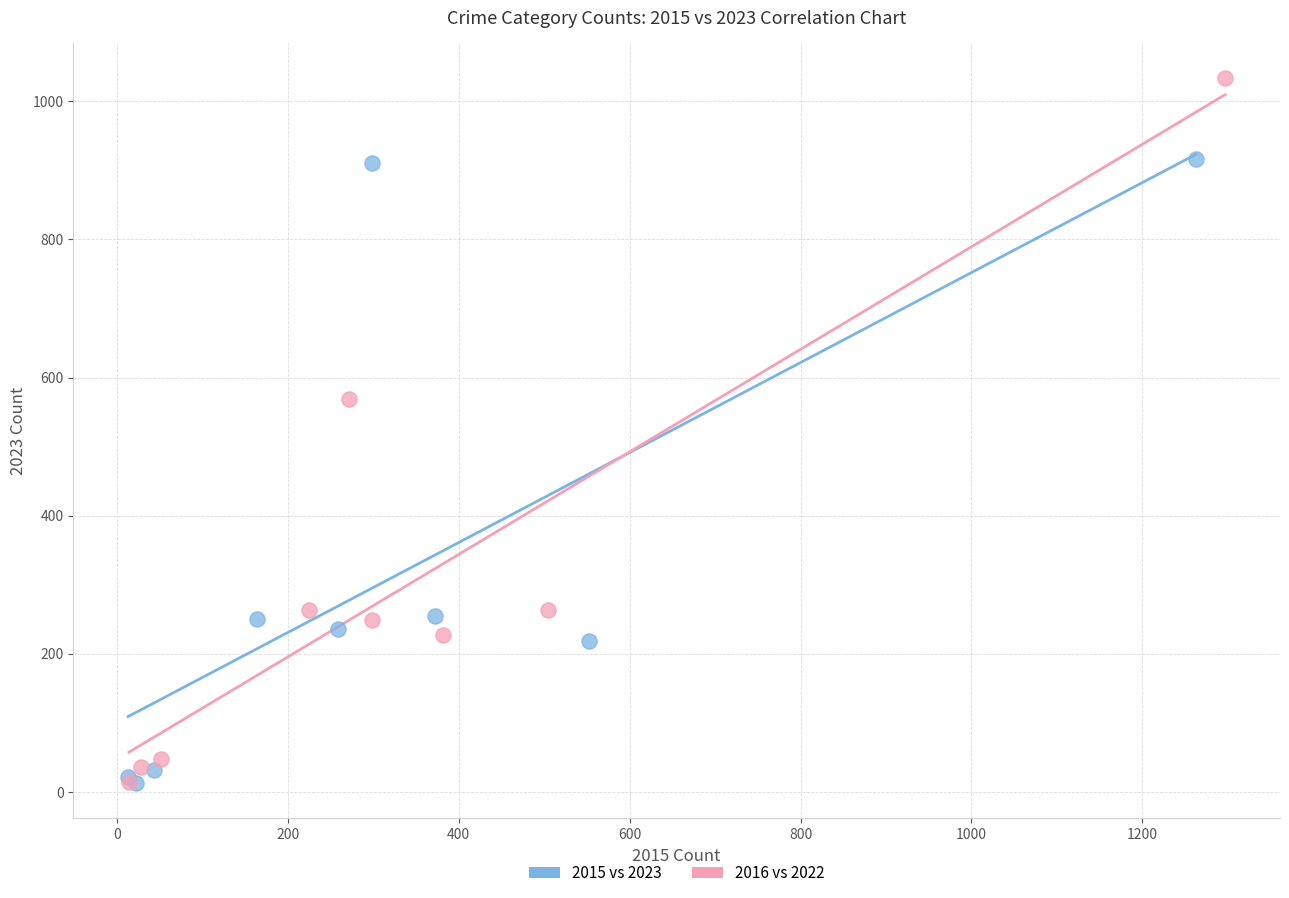

Which series contains the highest Y value?

2016 vs 2022